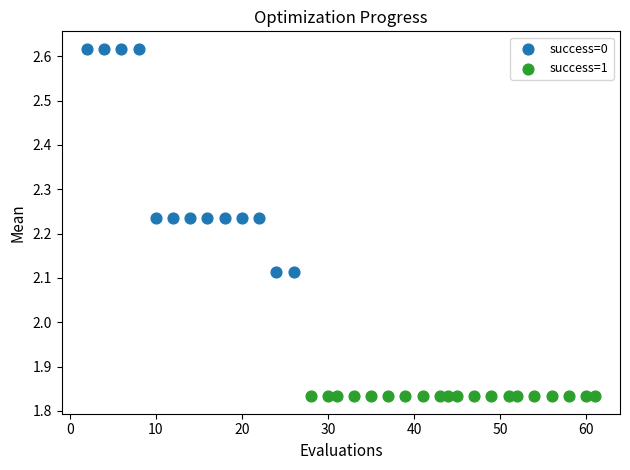

Which series contains the lowest Y value?

success=1